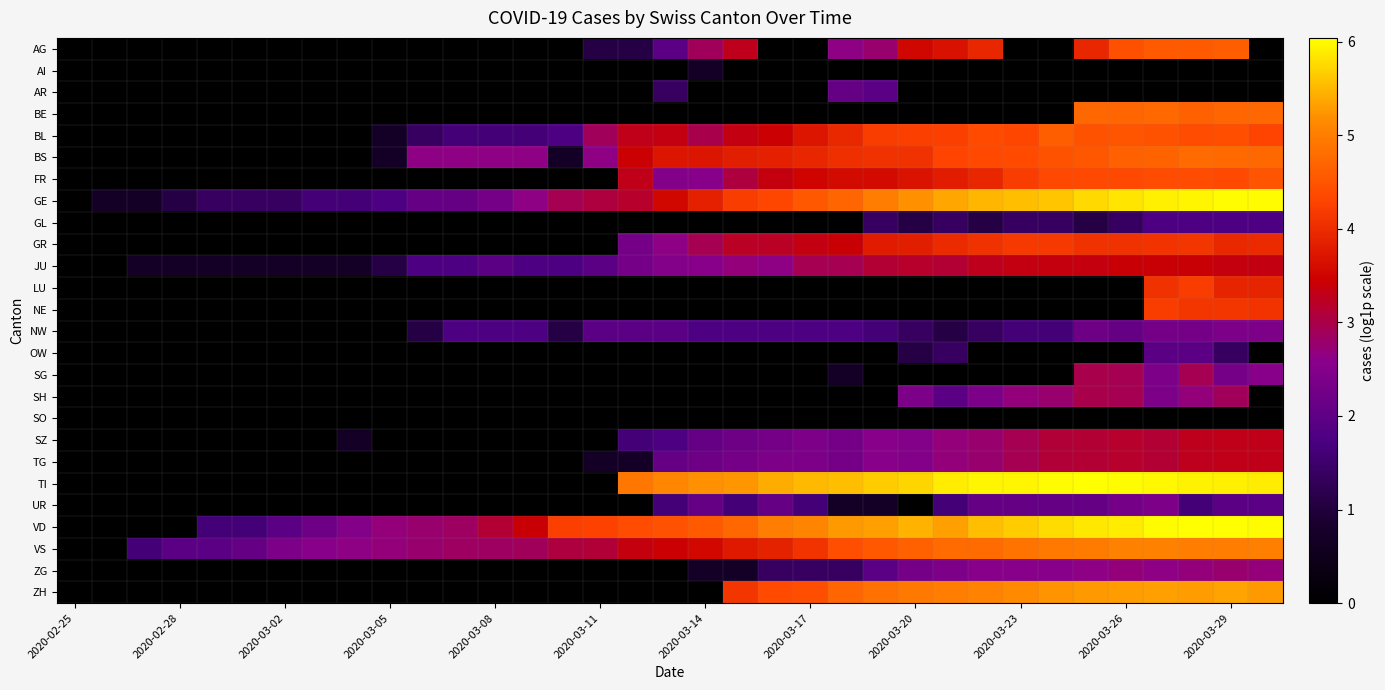

Which series has the largest total across all categories?

VD